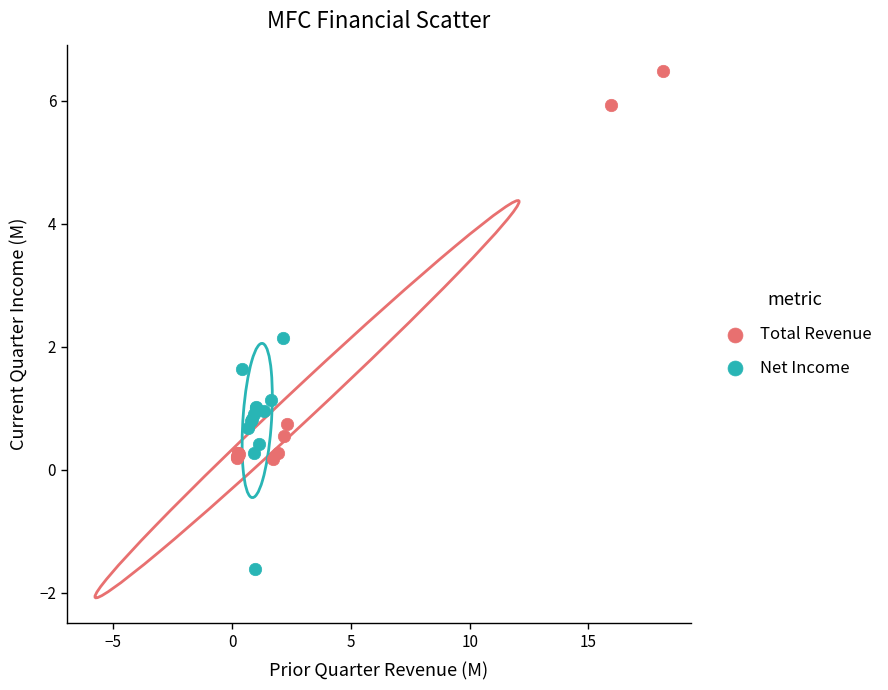

Which series reaches the maximum Y coordinate?

Total Revenue